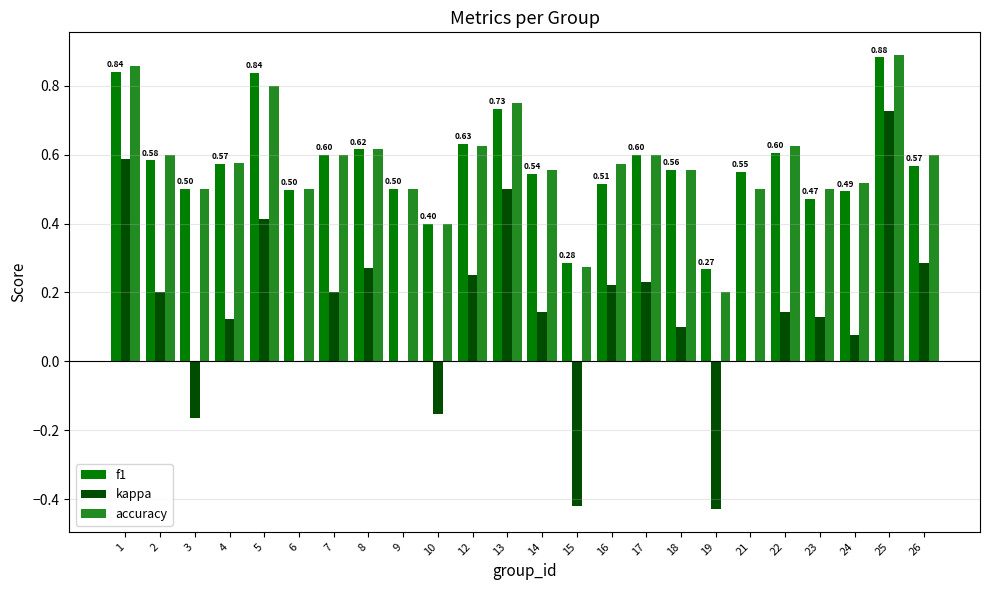

What is the sum of all accuracy values?

13.7